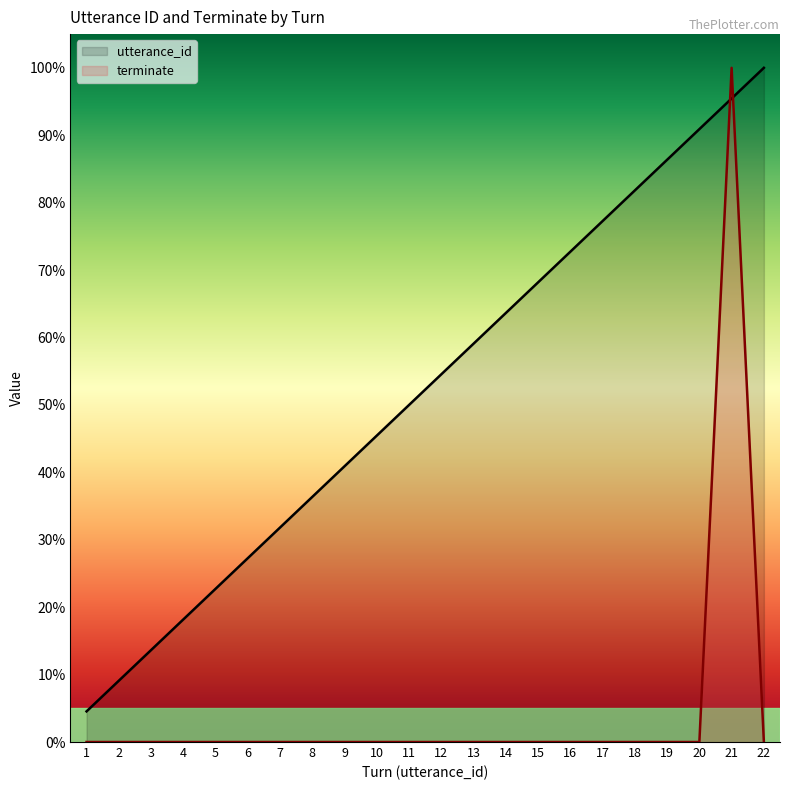

What is the spread (max minus min) of values at 5?

22.7